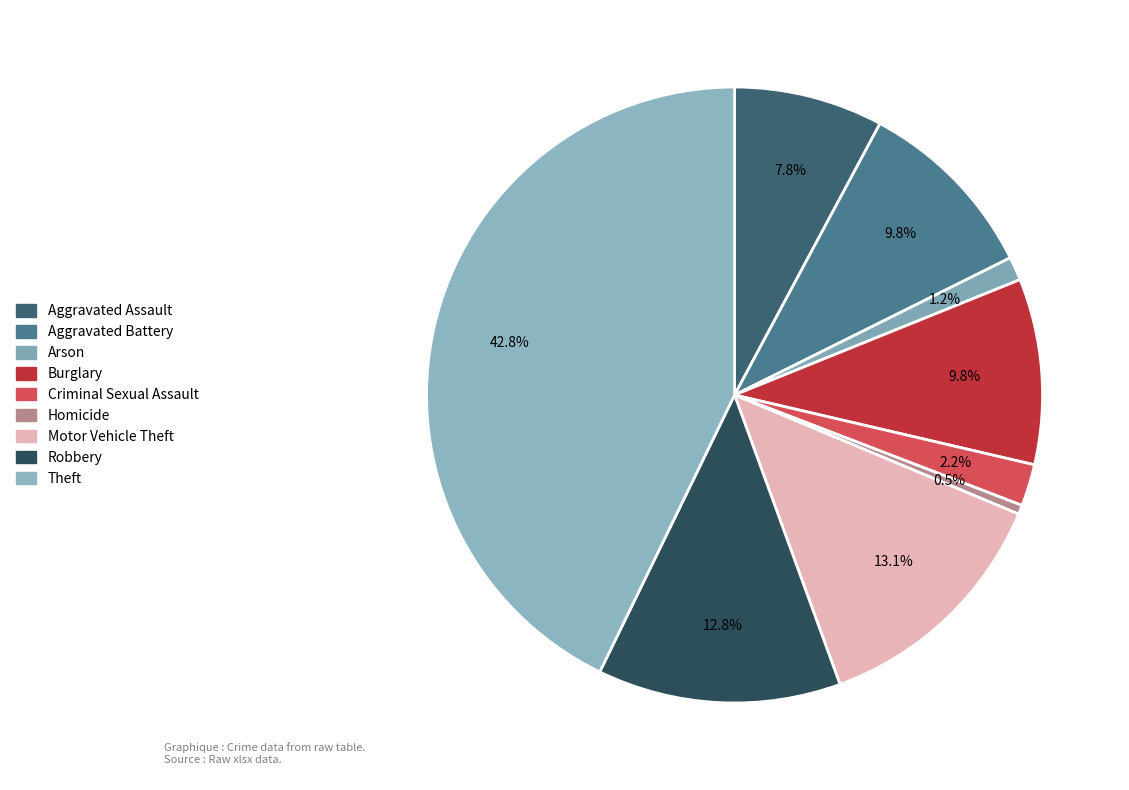

Count the number of slices in the pie.

9